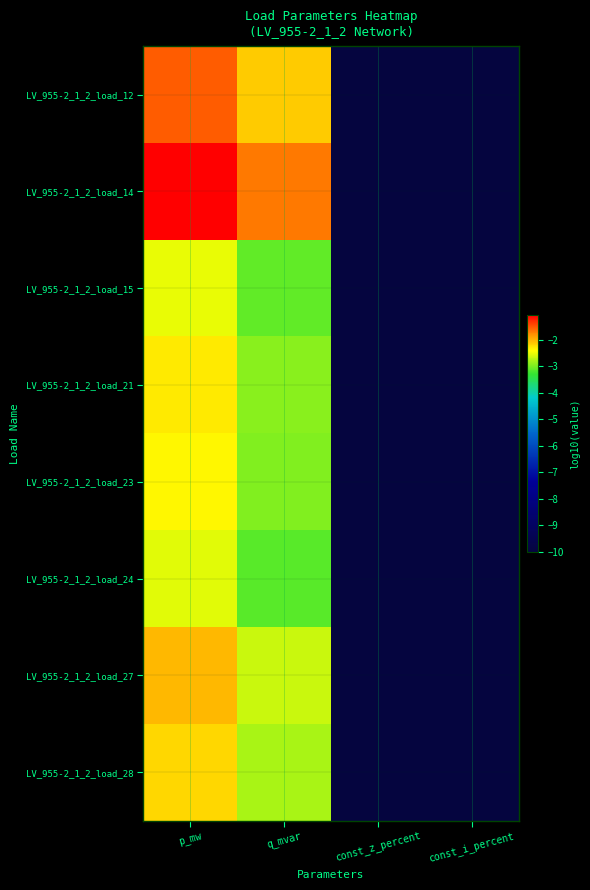

Reading left to right, extract all data points from this chart.

LV_955-2_1_2_load_12: p_mw=-1.5	q_mvar=-2.1	const_z_percent=-10.0	const_i_percent=-10.0
LV_955-2_1_2_load_14: p_mw=-1.1	q_mvar=-1.7	const_z_percent=-10.0	const_i_percent=-10.0
LV_955-2_1_2_load_15: p_mw=-2.5	q_mvar=-3.1	const_z_percent=-10.0	const_i_percent=-10.0
LV_955-2_1_2_load_21: p_mw=-2.3	q_mvar=-2.9	const_z_percent=-10.0	const_i_percent=-10.0
LV_955-2_1_2_load_23: p_mw=-2.4	q_mvar=-3.0	const_z_percent=-10.0	const_i_percent=-10.0
LV_955-2_1_2_load_24: p_mw=-2.6	q_mvar=-3.2	const_z_percent=-10.0	const_i_percent=-10.0
LV_955-2_1_2_load_27: p_mw=-2.0	q_mvar=-2.7	const_z_percent=-10.0	const_i_percent=-10.0
LV_955-2_1_2_load_28: p_mw=-2.2	q_mvar=-2.8	const_z_percent=-10.0	const_i_percent=-10.0